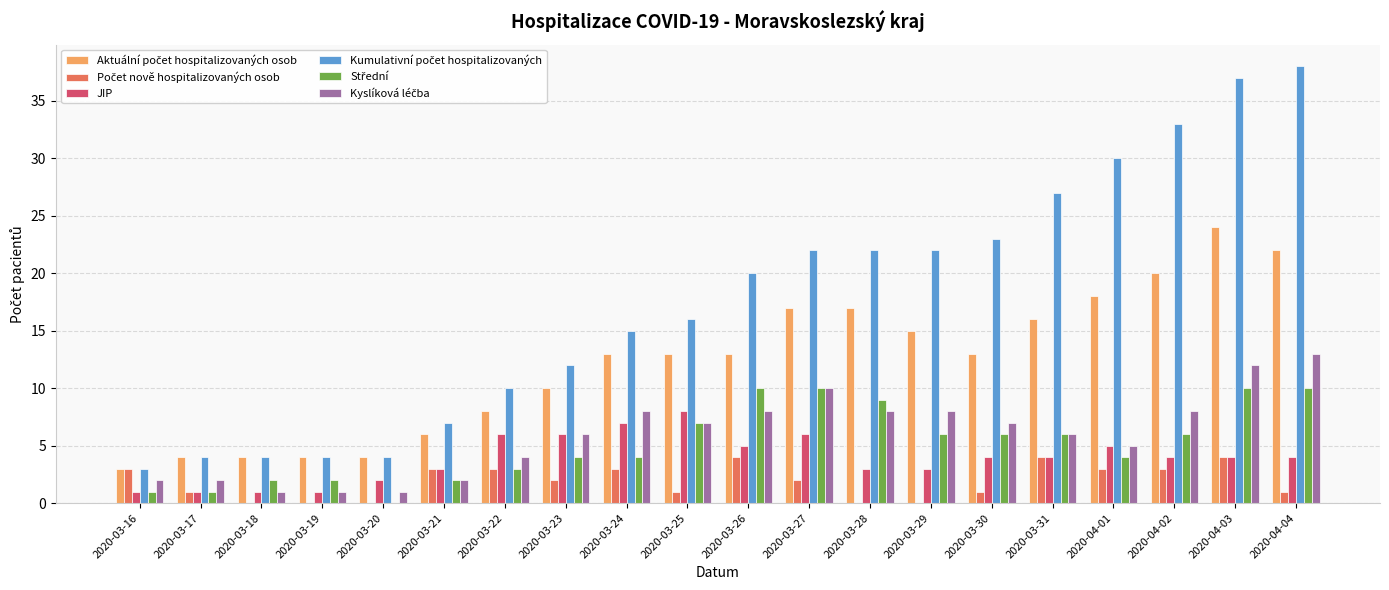

The value of JIP at 2020-03-25 is 8. True or false?

True